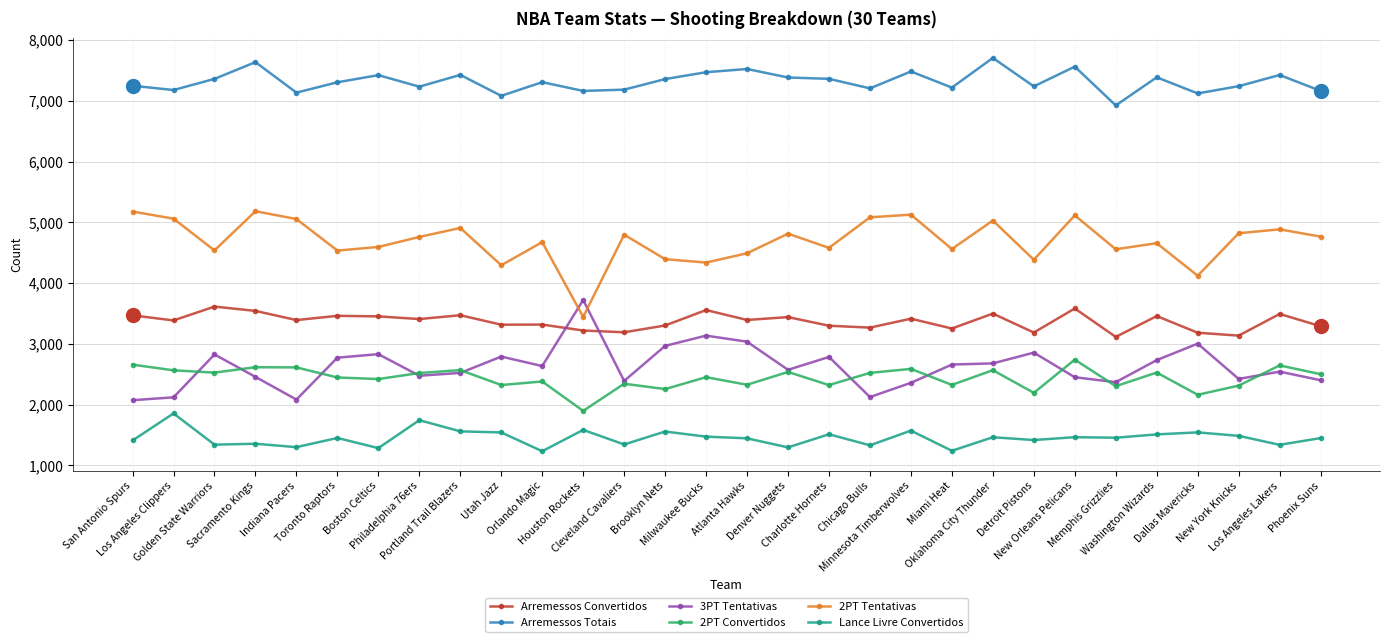

Is the value of Arremessos Totais at Utah Jazz greater than the value of 2PT Convertidos at Atlanta Hawks?

Yes